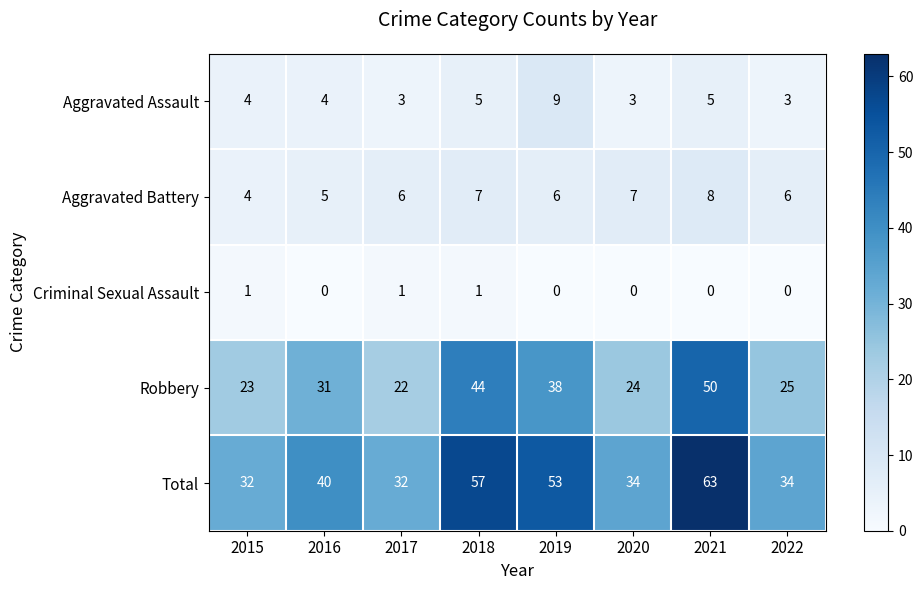

What is the spread (max minus min) of values at 2017?

31